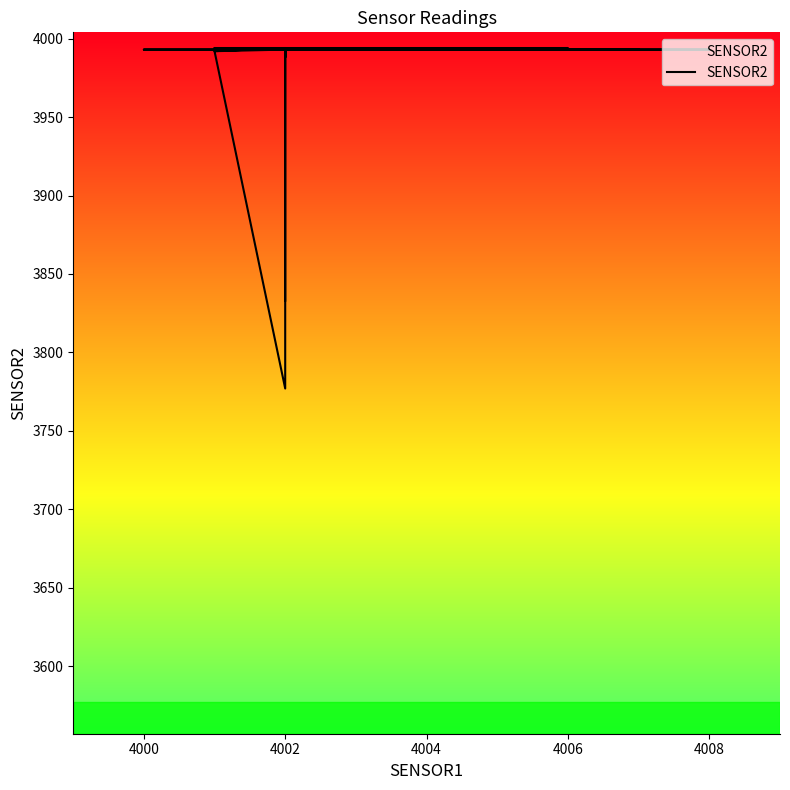

How many lines are shown in the chart?

1